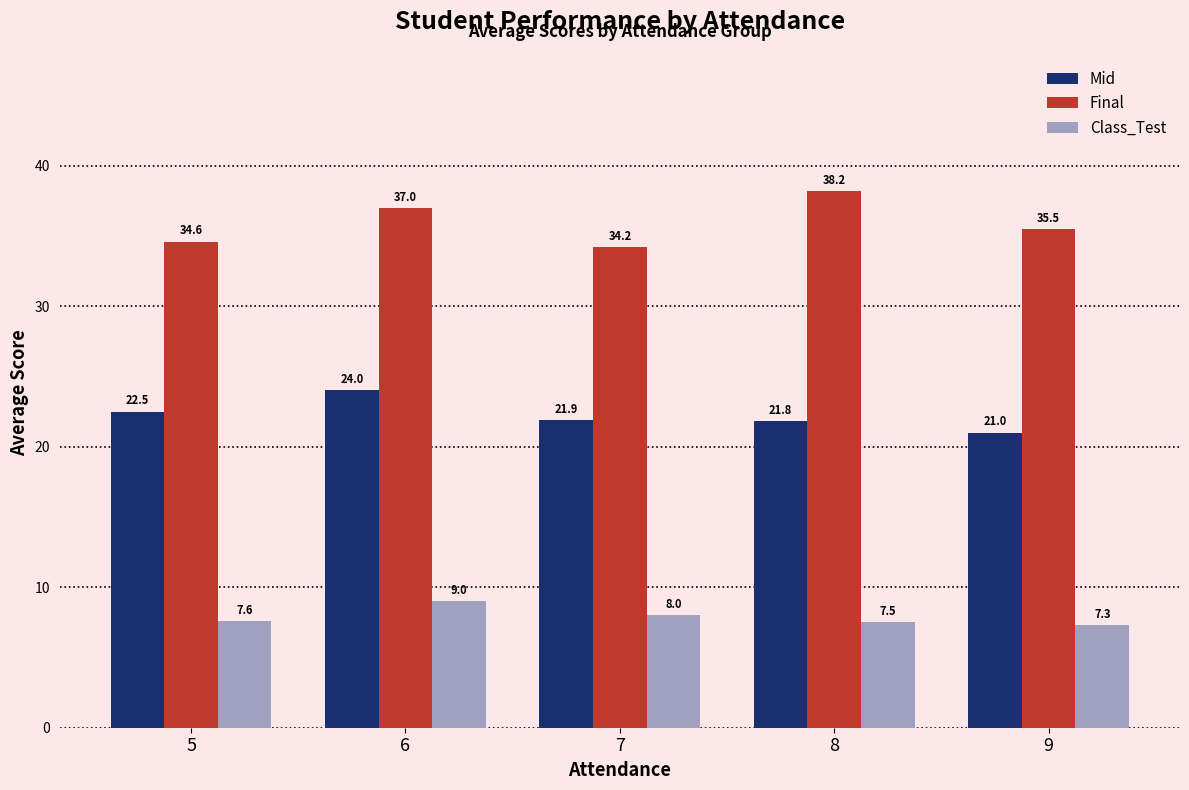

What is the value of the Mid bar at the 5th from the left?

21.0